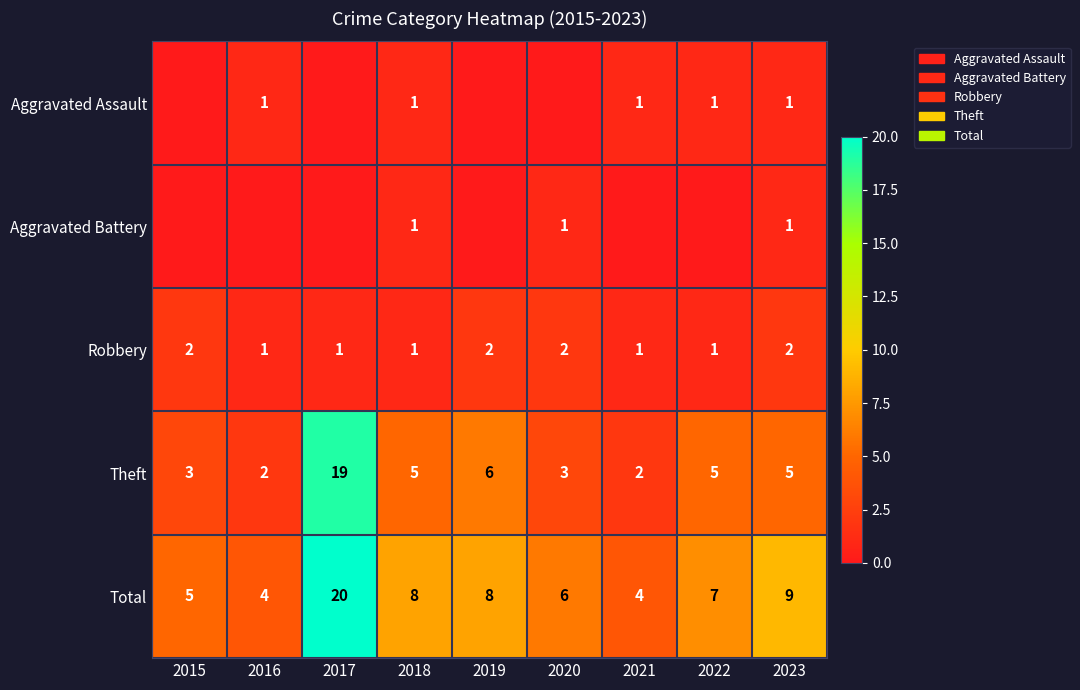

True or false: Theft has a value of 9 at 2018.

False